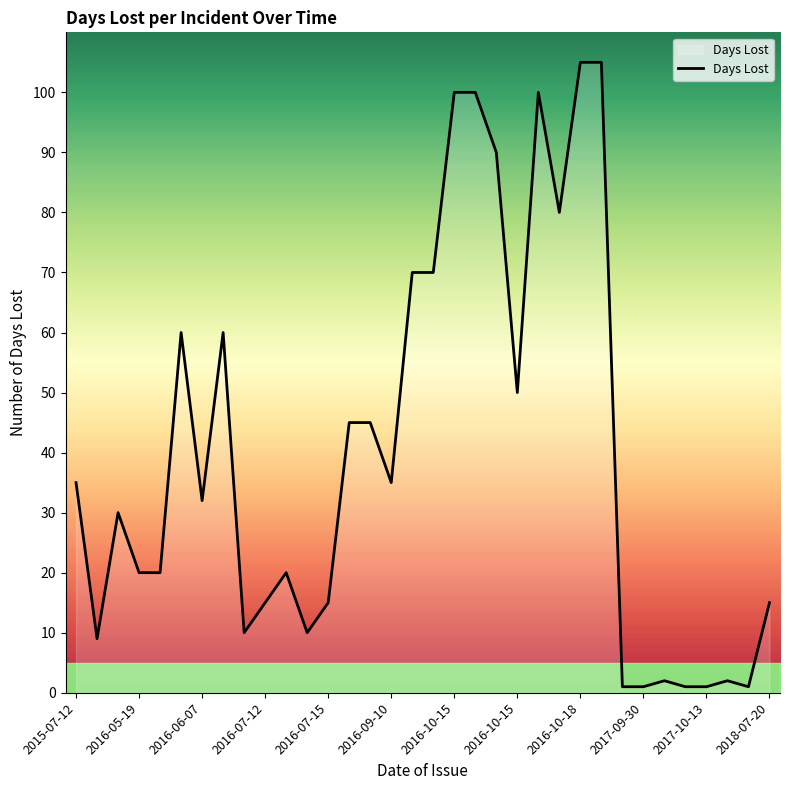

What is the maximum value shown in the chart?

105